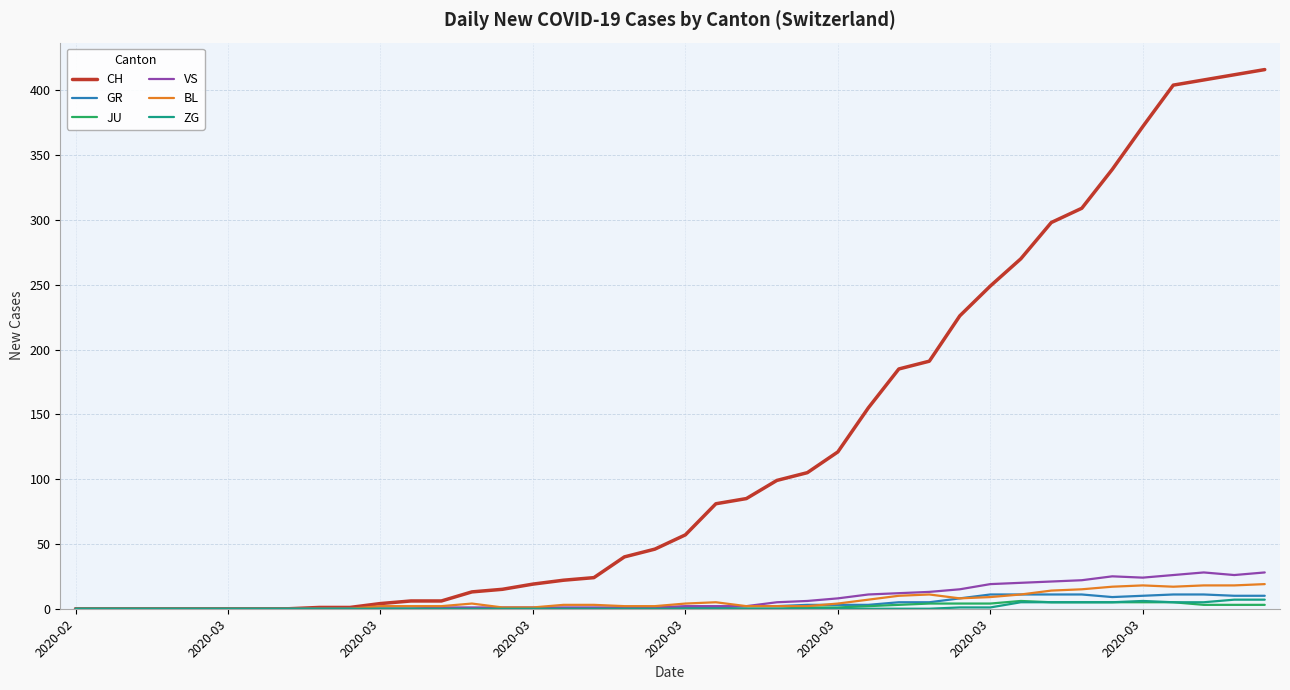

Which series has the largest total across all categories?

CH